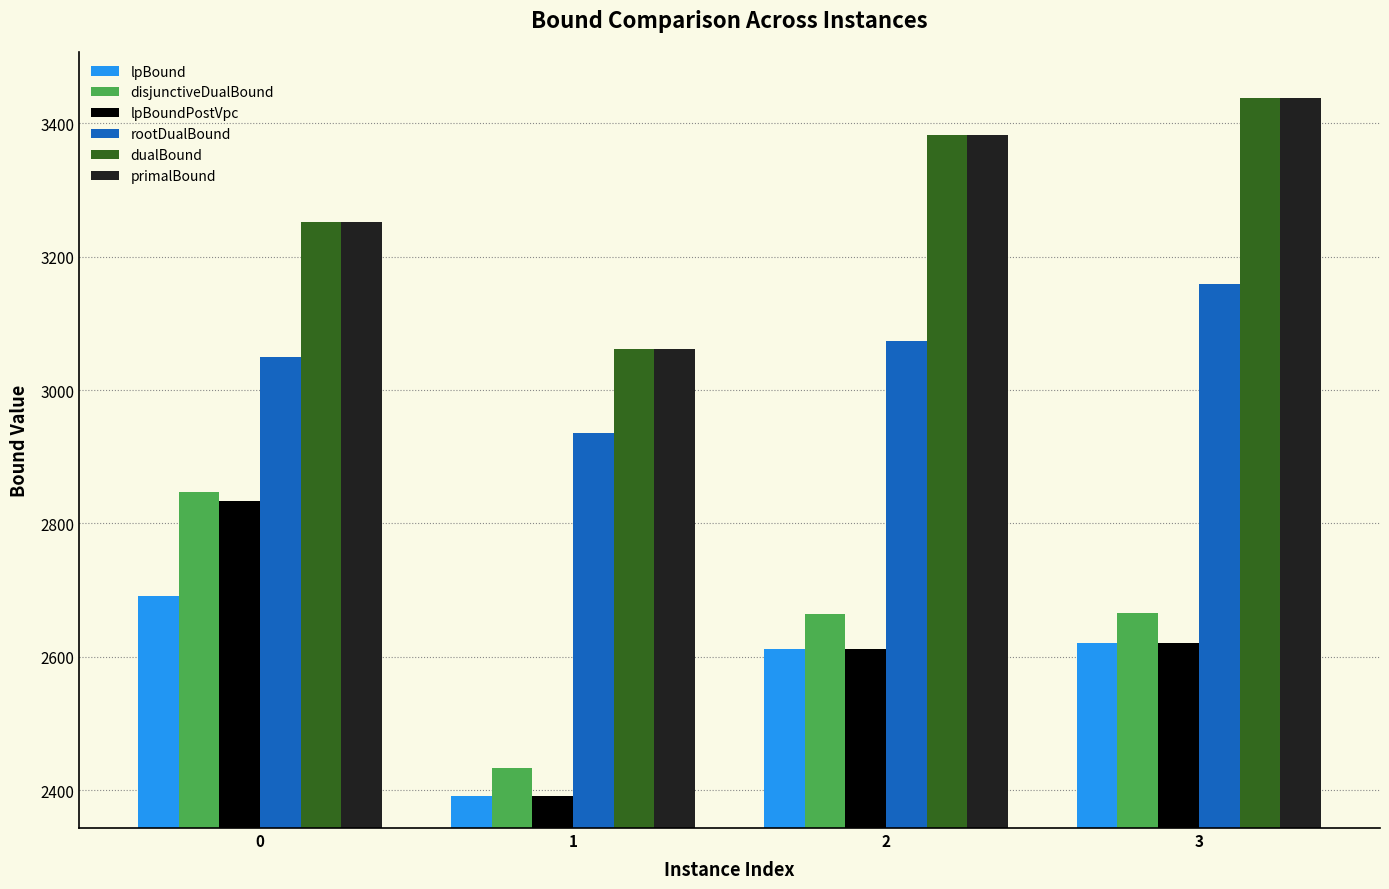

Which series has the widest spread of values?

lpBoundPostVpc